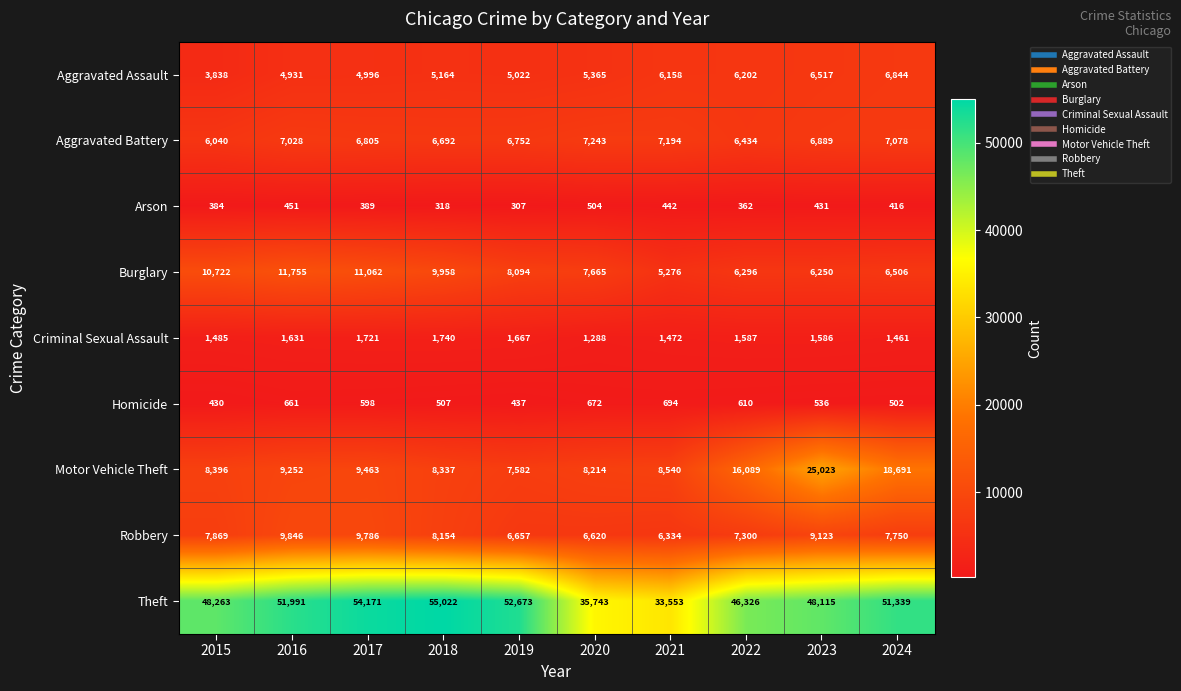

The value of Aggravated Assault at 2022 is 2673. True or false?

False